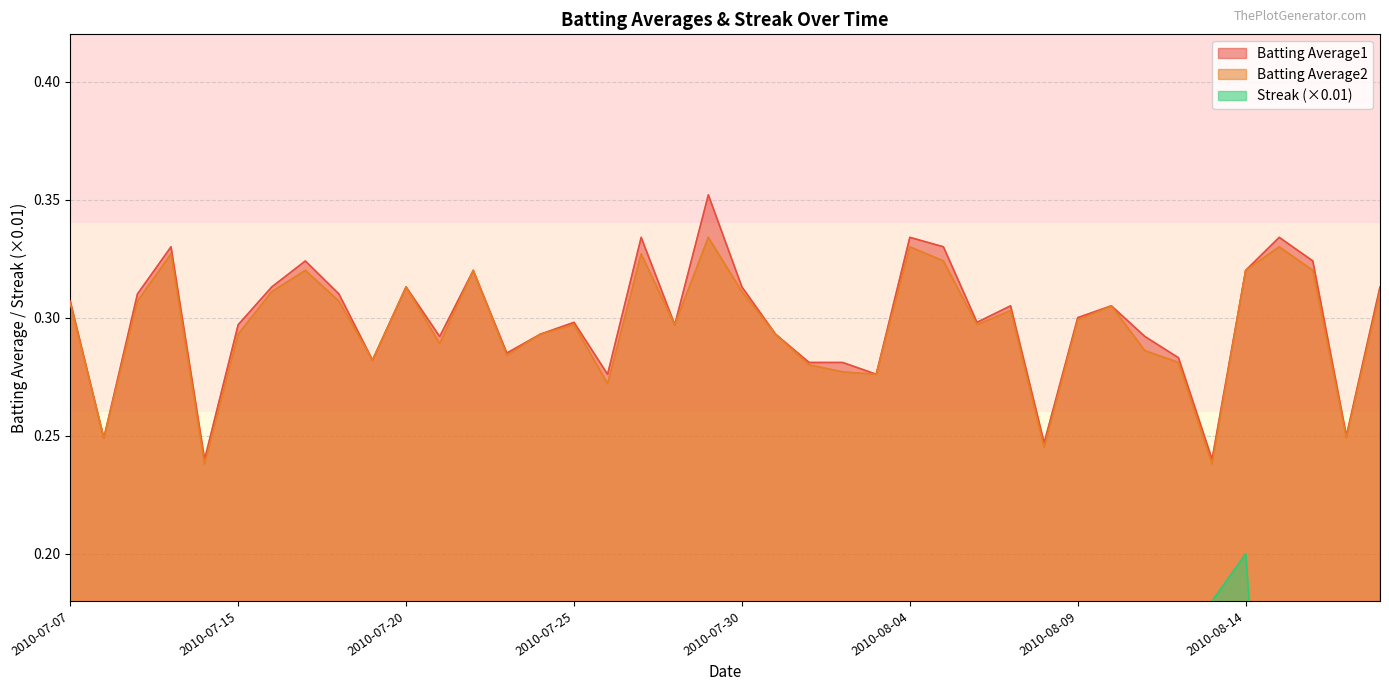

List the labels in order of Batting Average2 value, largest first.

2010-07-29, 2010-08-04, 2010-08-15, 2010-07-10, 2010-07-27, 2010-08-05, 2010-07-17, 2010-07-22, 2010-08-14, 2010-08-16, 2010-07-20, 2010-07-16, 2010-07-30, 2010-08-18, 2010-07-09, 2010-07-18, 2010-07-07, 2010-08-10, 2010-08-07, 2010-08-09, 2010-07-25, 2010-07-28, 2010-08-06, 2010-07-15, 2010-07-24, 2010-07-31, 2010-07-21, 2010-08-11, 2010-07-23, 2010-07-19, 2010-08-12, 2010-08-01, 2010-08-02, 2010-08-03, 2010-07-26, 2010-07-08, 2010-08-17, 2010-08-08, 2010-07-11, 2010-08-13